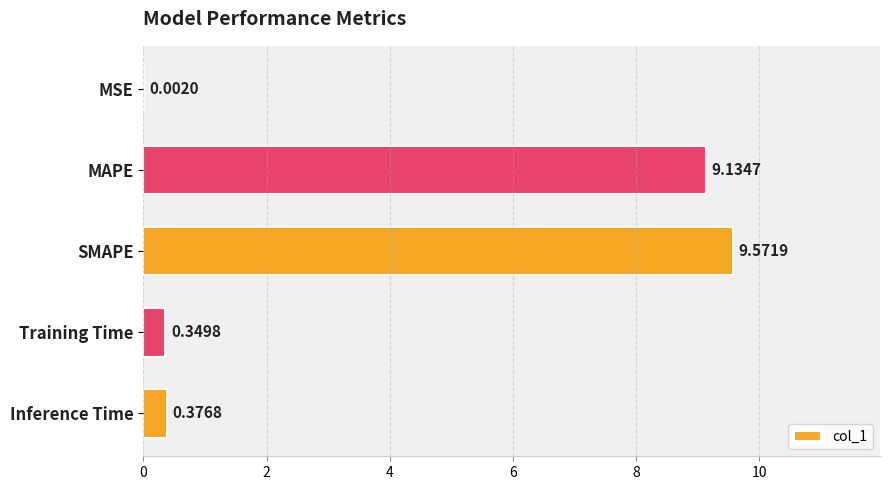

What is the change in value from MSE to Inference Time?

+0.4